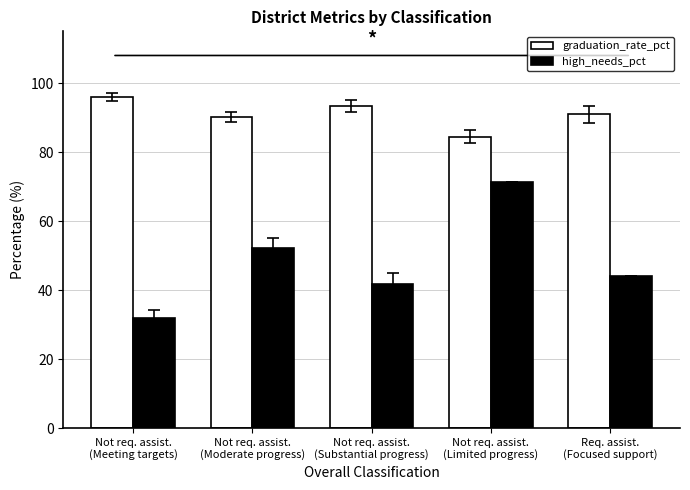

What position from the right is Not req. assist.
(Limited progress)?

2